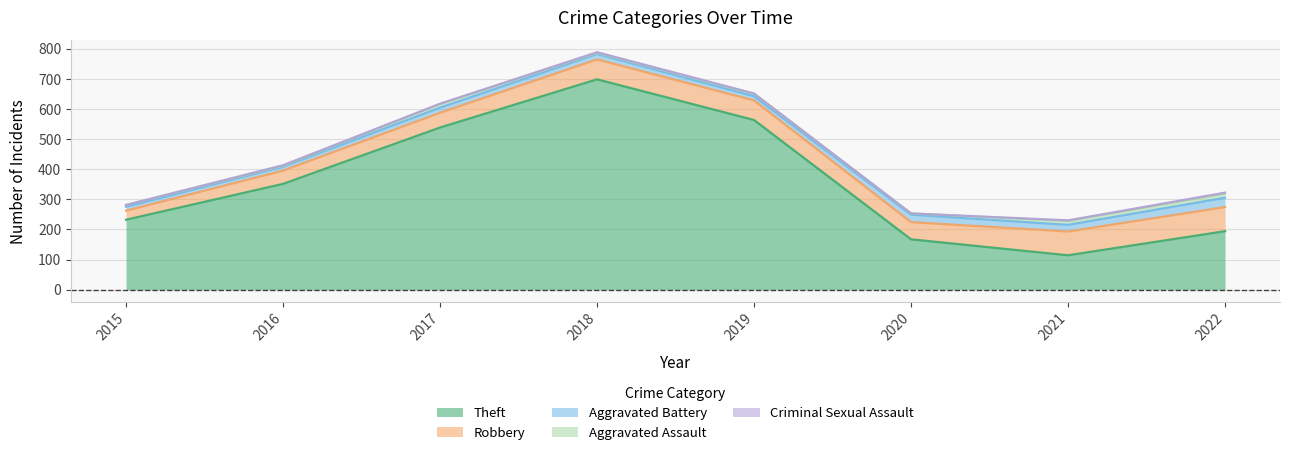

True or false: Criminal Sexual Assault has a value of 1 at 2017.

True